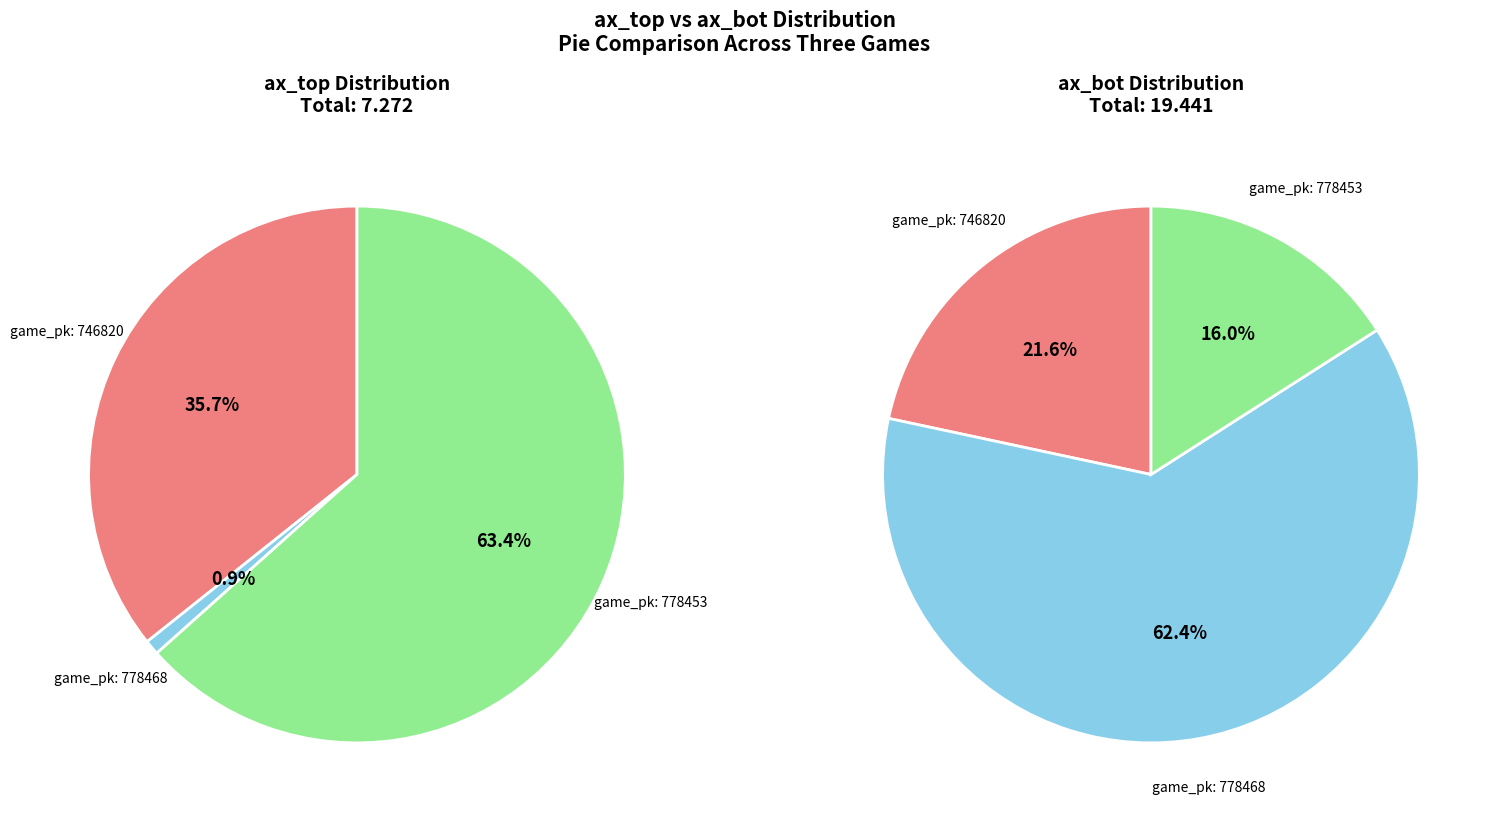

Which category accounts for the majority?

778453